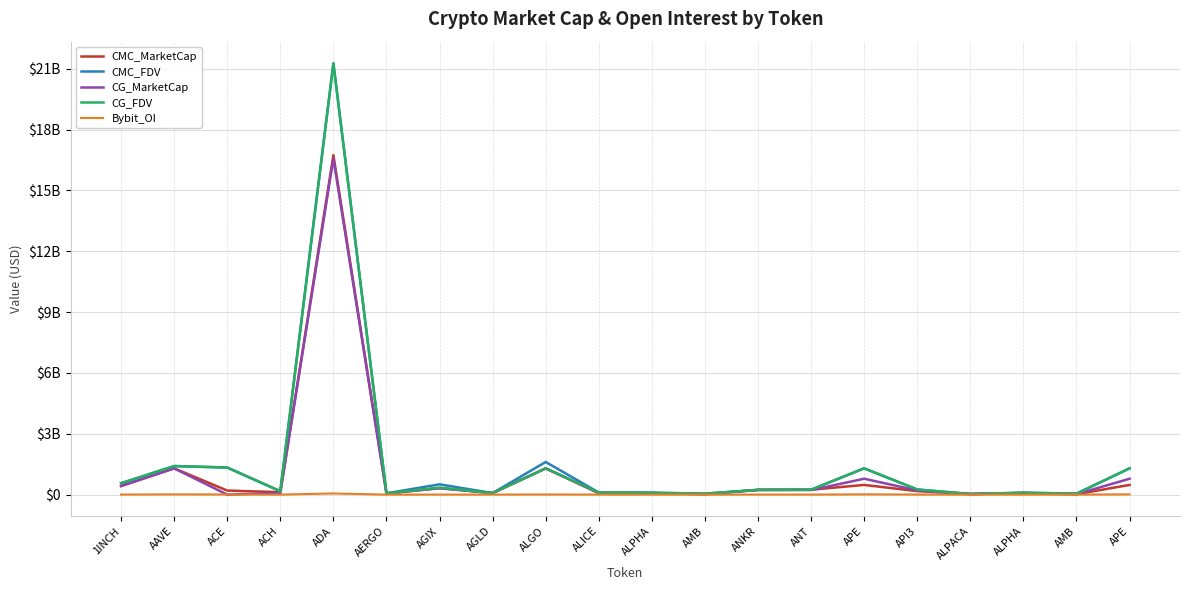

What are all the series names shown in the legend?

CMC_MarketCap, CMC_FDV, CG_MarketCap, CG_FDV, Bybit_OI